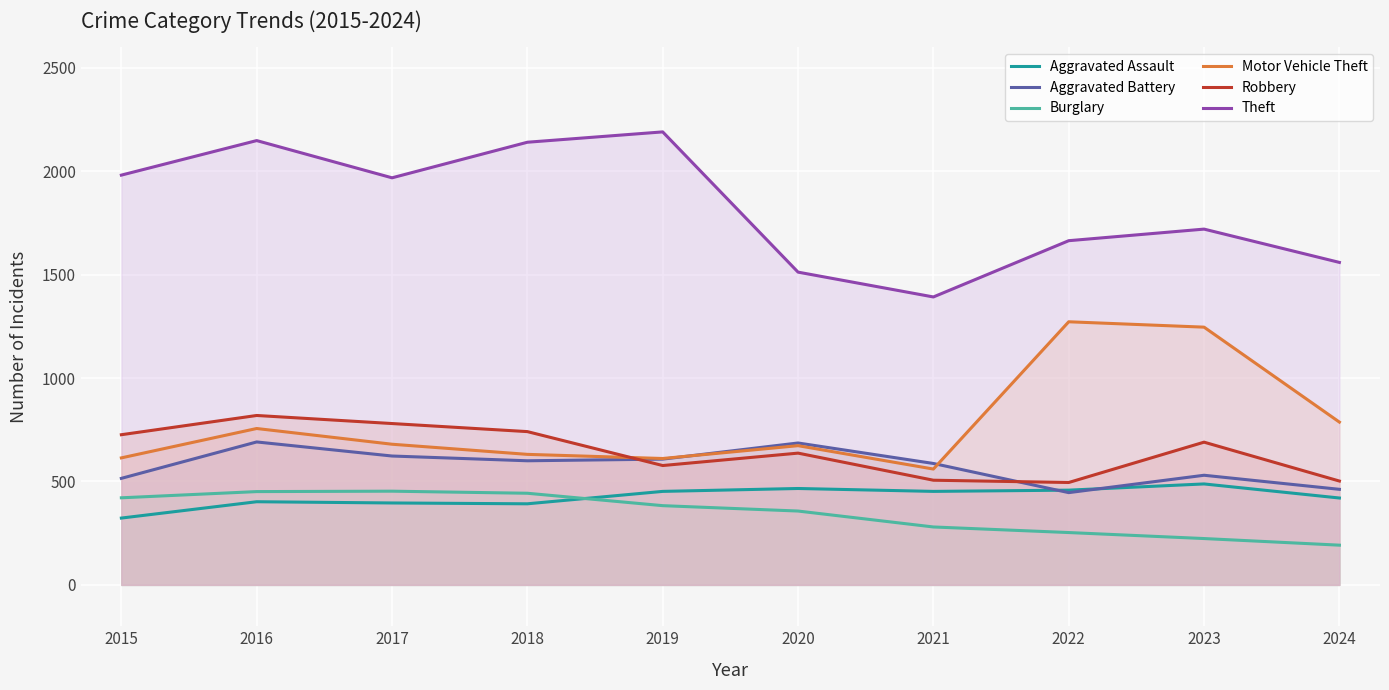

Between which two adjacent categories do Motor Vehicle Theft and Aggravated Battery first intersect?

2019 and 2020